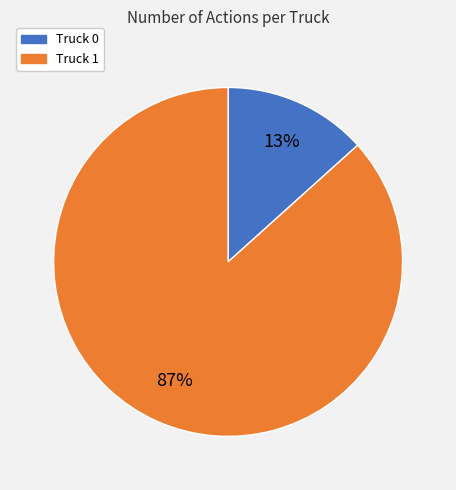

To the nearest percent, what is the average slice percentage?

50%